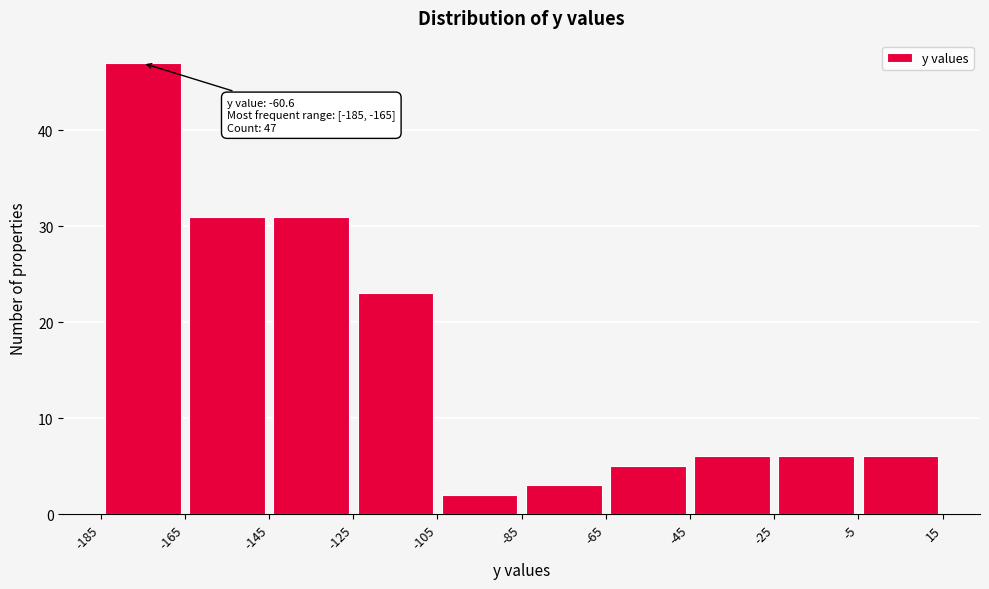

Which range on the x-axis has the tallest bar?

-185 to -165